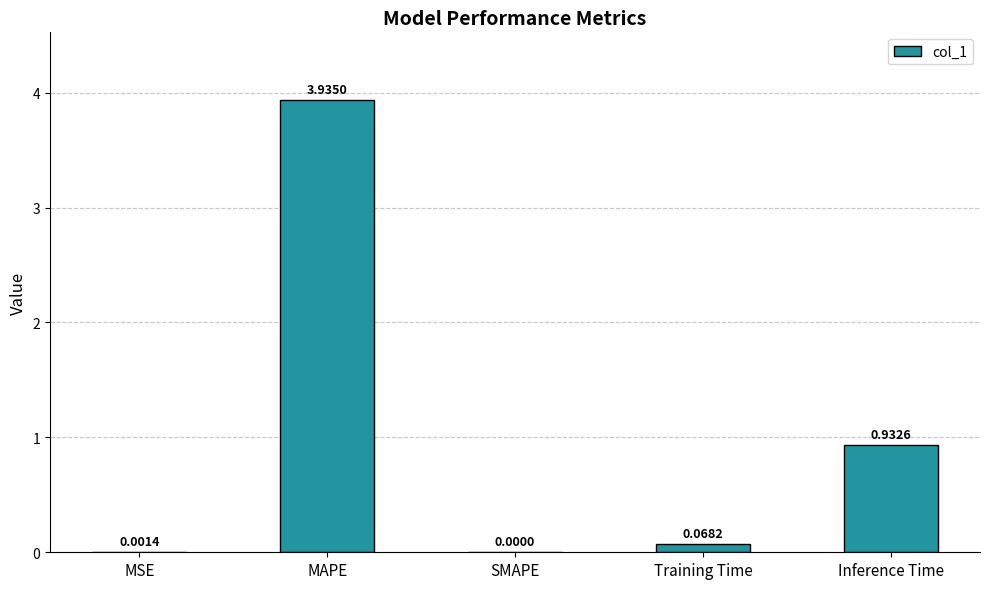

Which label corresponds to the largest value in the chart?

MAPE